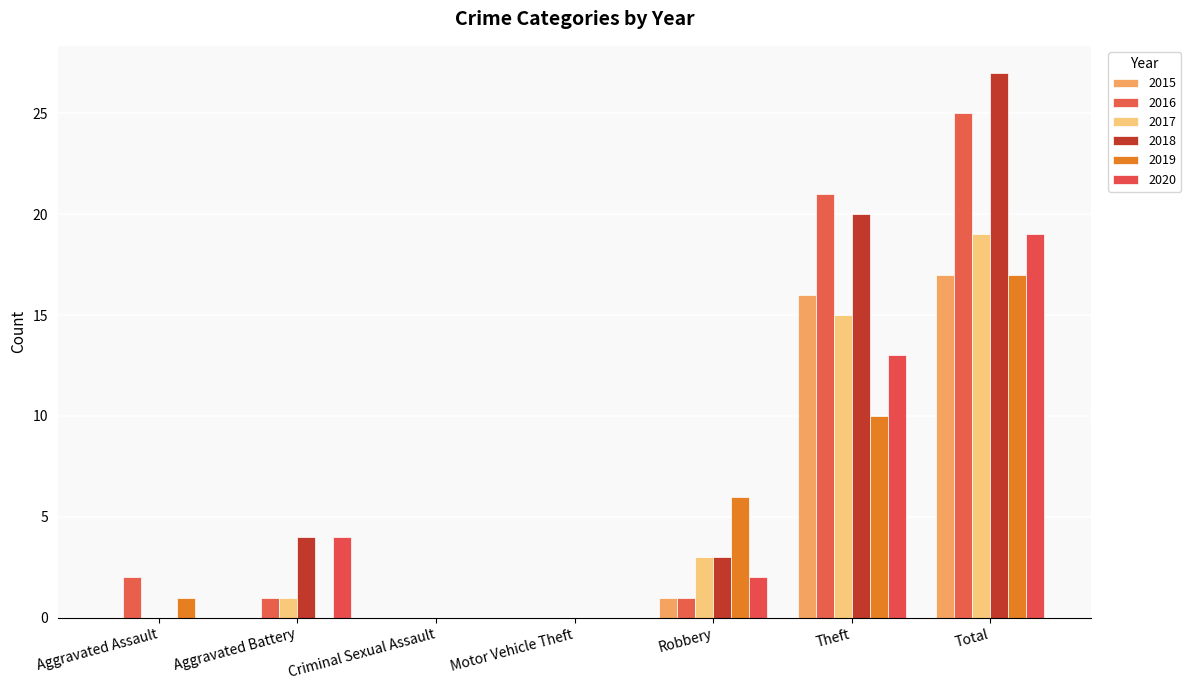

Rank the series at Motor Vehicle Theft from lowest to highest value.

2015, 2016, 2017, 2018, 2019, 2020